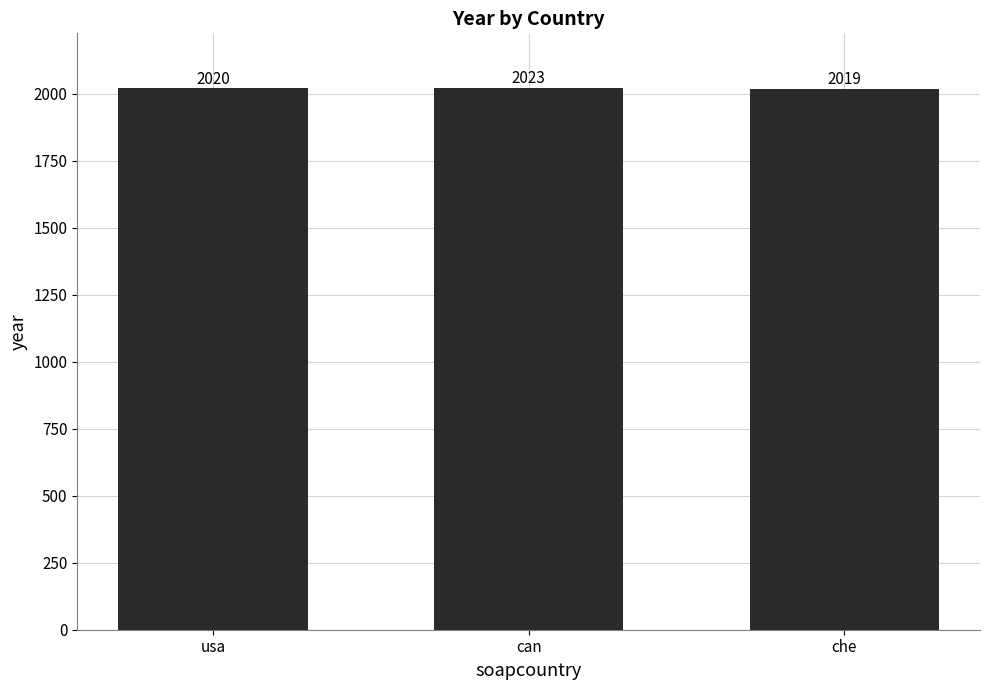

What is the average value?

2021